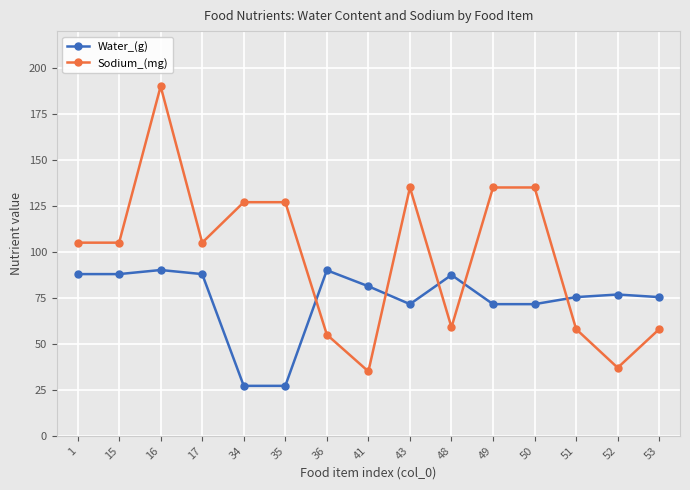

Rank the series by their average value, from highest to lowest.

Sodium_(mg), Water_(g)